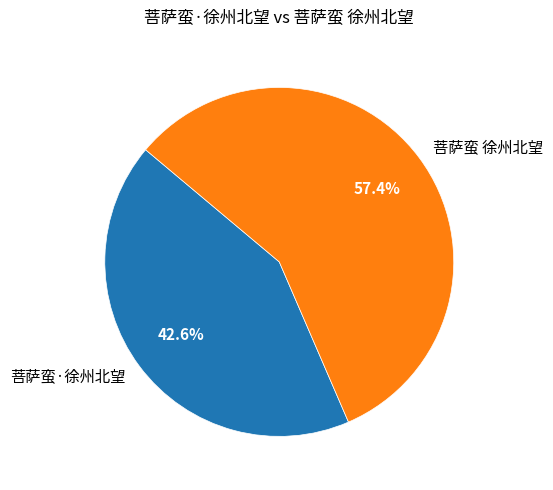

Which category has the biggest portion of the pie?

菩萨蛮 徐州北望